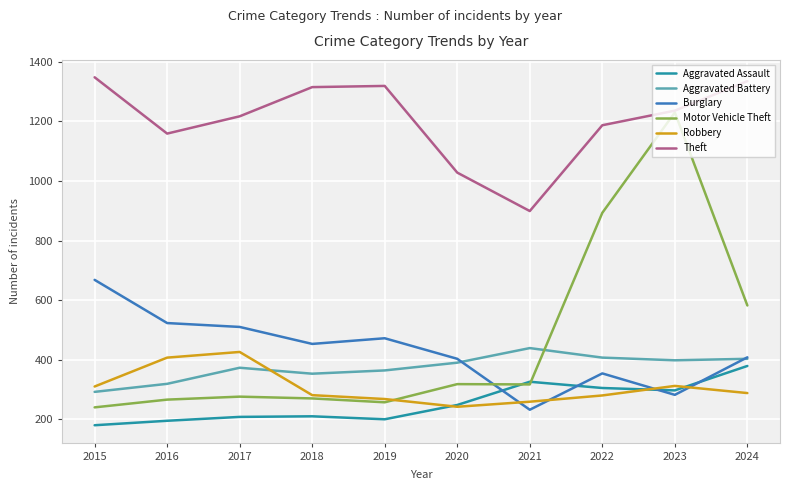

What is the approximate value of Aggravated Assault at 2016?

195